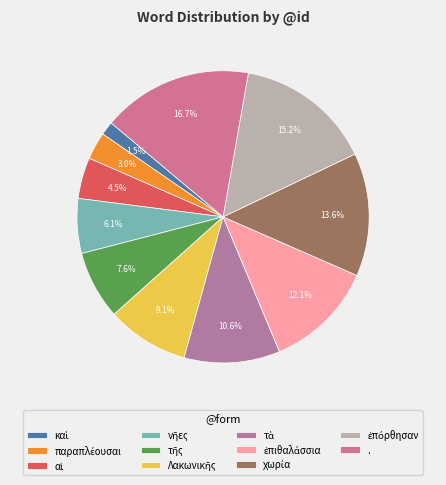

Count the number of slices in the pie.

11